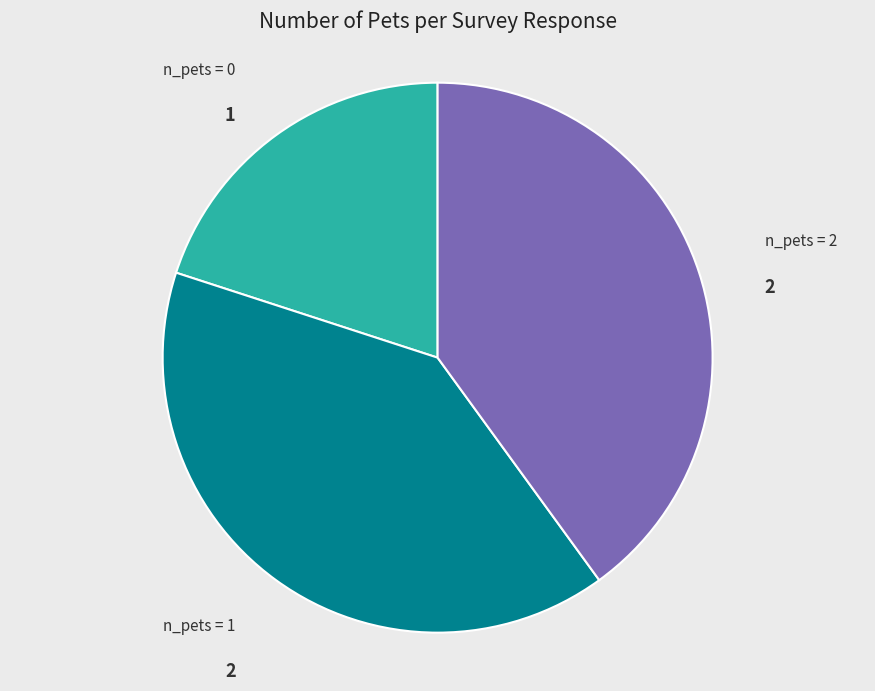

Is there a majority slice in this chart?

No